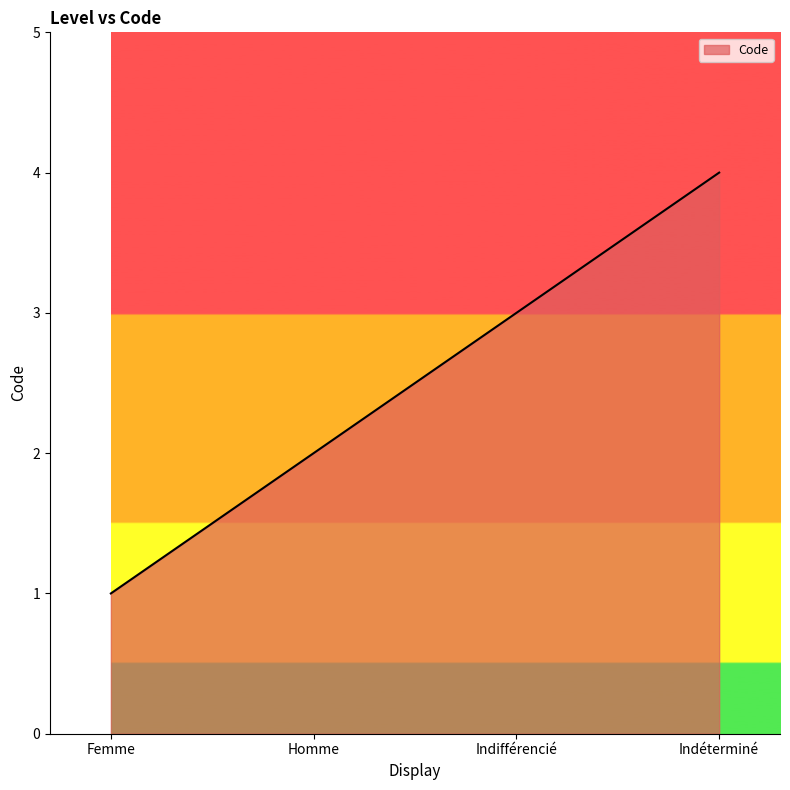

Read the value at Homme.

2